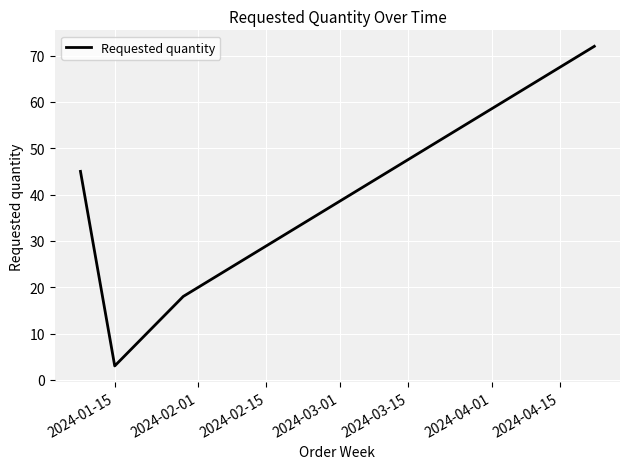

How many interior local valleys (lower than both neighbors) does the data have?

1